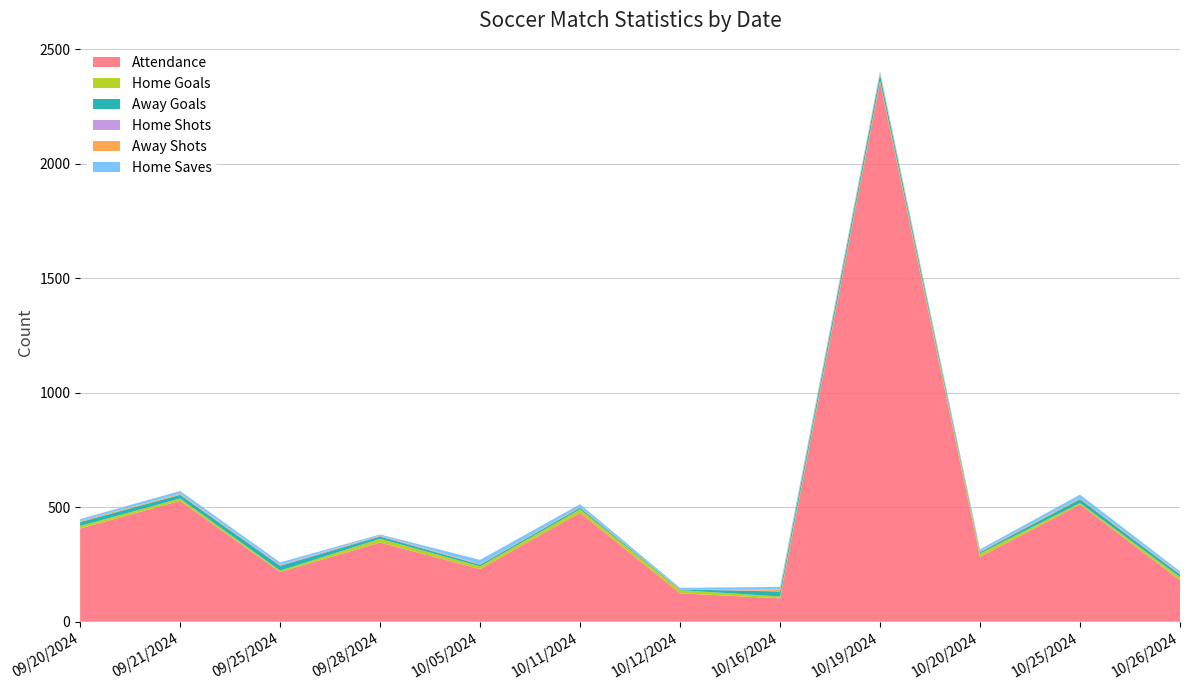

Reading left to right, what are all the values shown in this chart?

Attendance: 407	528	217	346	230	476	124	102	2356	283	512	181
Home Goals: 11	10	6	16	12	15	14	8	7	15	6	14
Away Goals: 17	16	21	10	7	7	3	22	26	6	17	11
Home Shots: 1	1	3	3	1	1	1	2	0	2	0	3
Away Shots: 4	4	2	2	2	2	1	7	8	2	4	2
Home Saves: 8	12	10	4	18	12	5	11	7	8	16	9